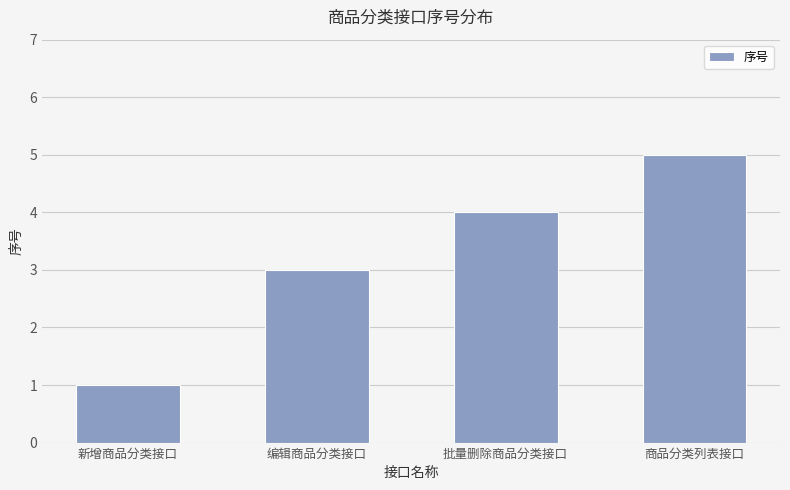

Reading left to right, extract all data points from this chart.

新增商品分类接口=1	编辑商品分类接口=3	批量删除商品分类接口=4	商品分类列表接口=5